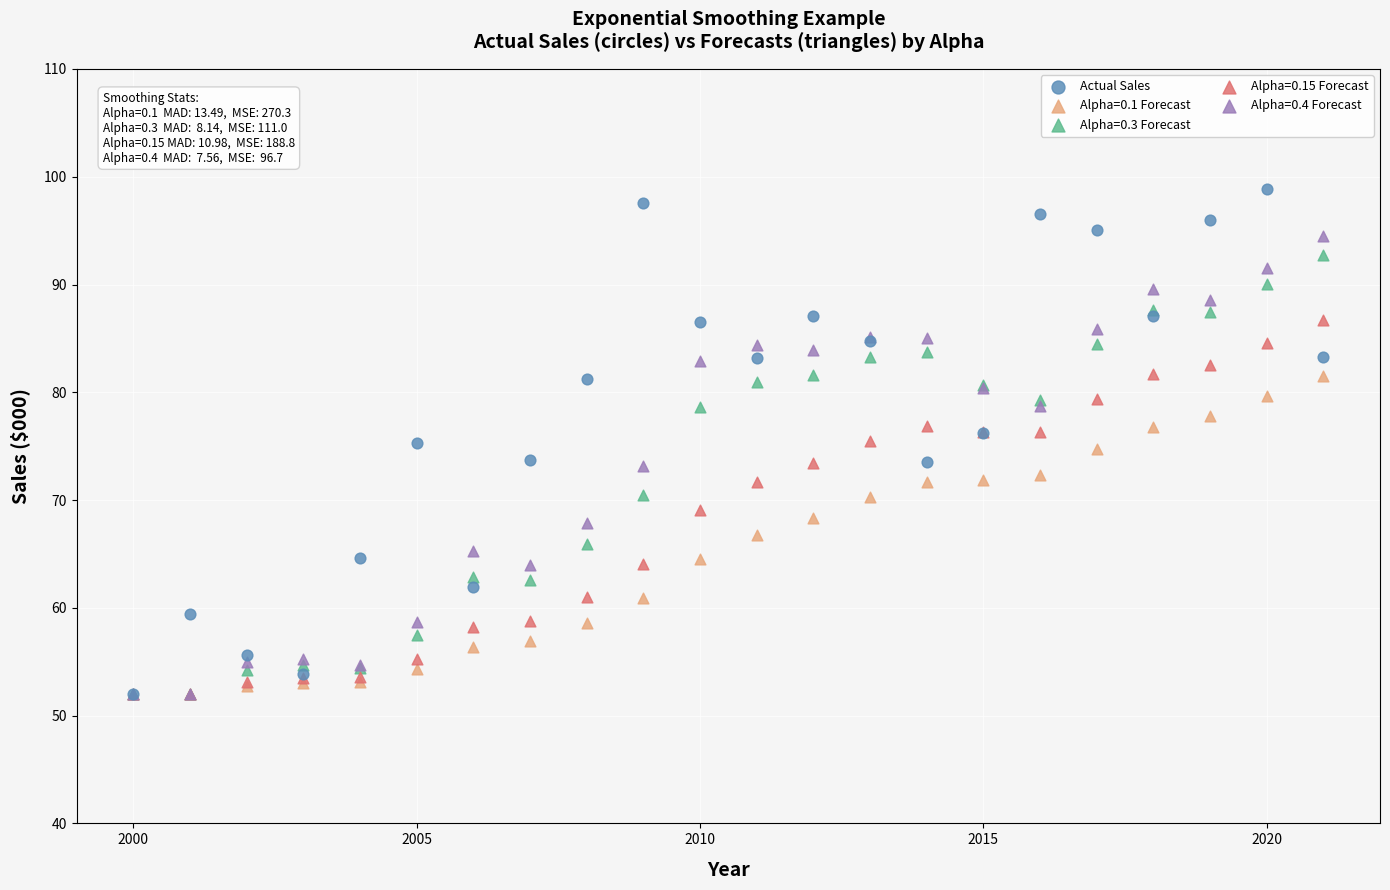

What are all the series names shown in the legend?

Actual Sales, Alpha=0.1 Forecast, Alpha=0.3 Forecast, Alpha=0.15 Forecast, Alpha=0.4 Forecast